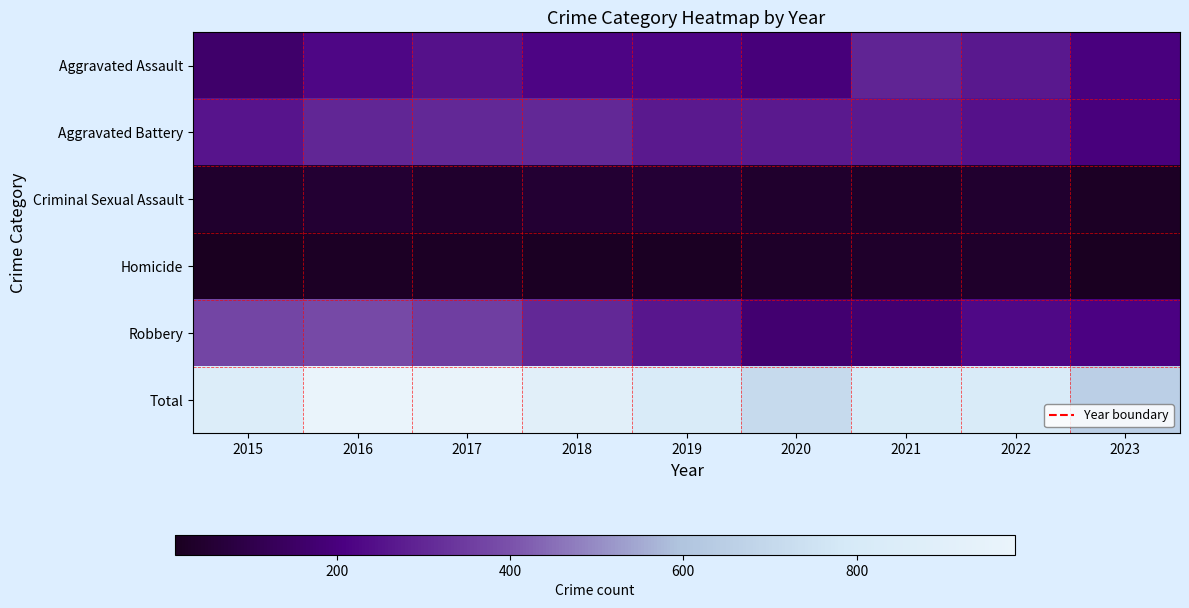

At 2017, list the series in order from largest to smallest.

Total, Robbery, Aggravated Battery, Aggravated Assault, Criminal Sexual Assault, Homicide